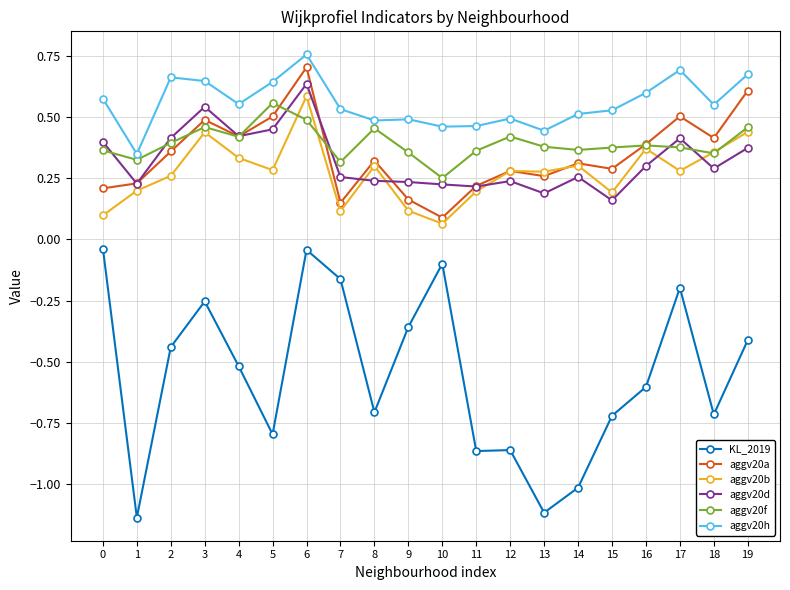

Is this an area chart (filled region under the line)?

No